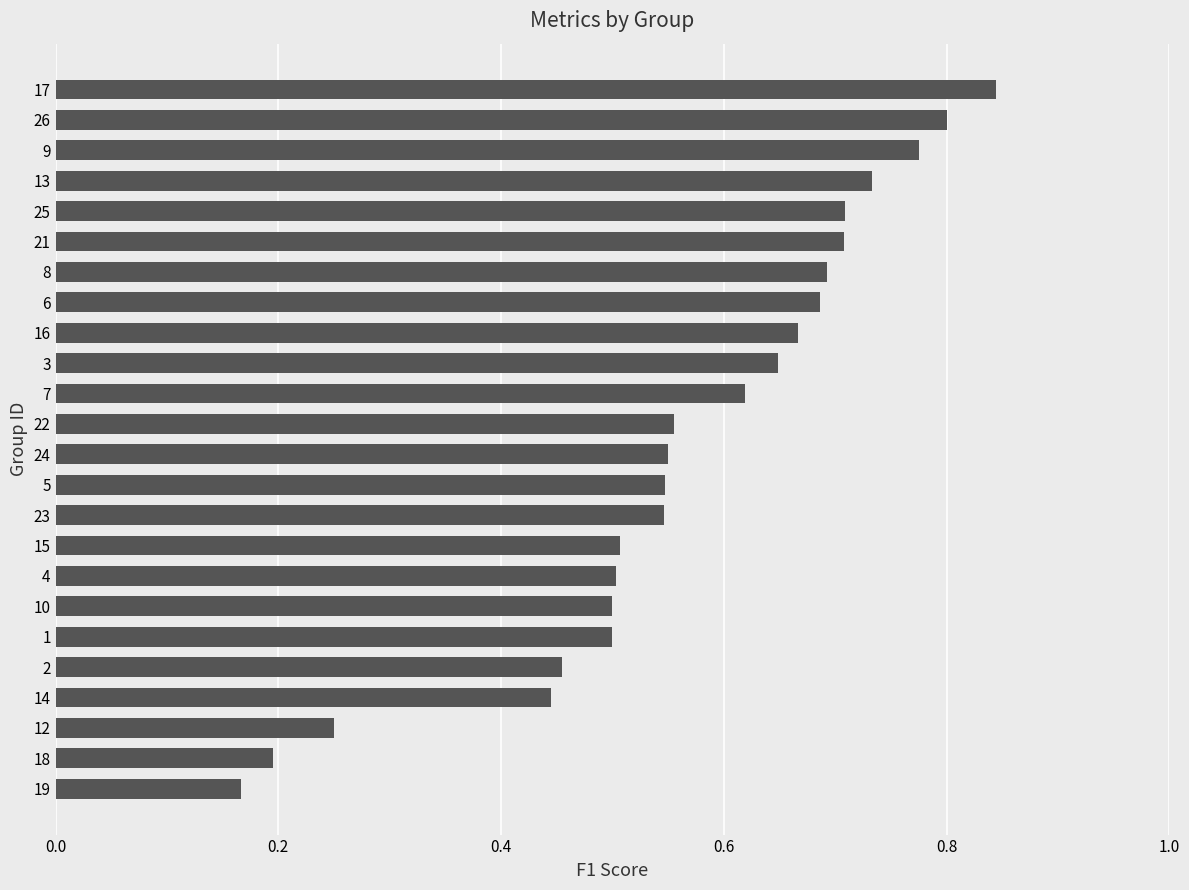

The value at 8 is 0.7. True or false?

True